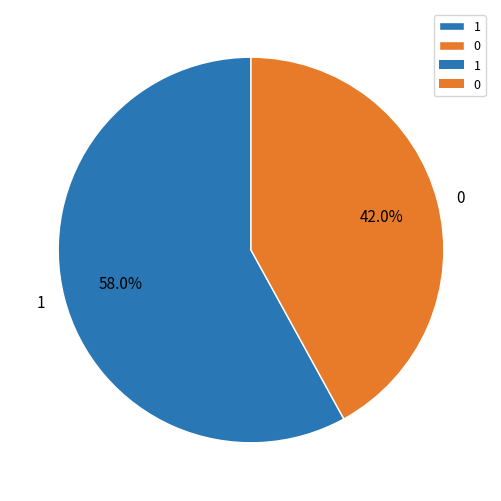

Which slice is the largest?

1